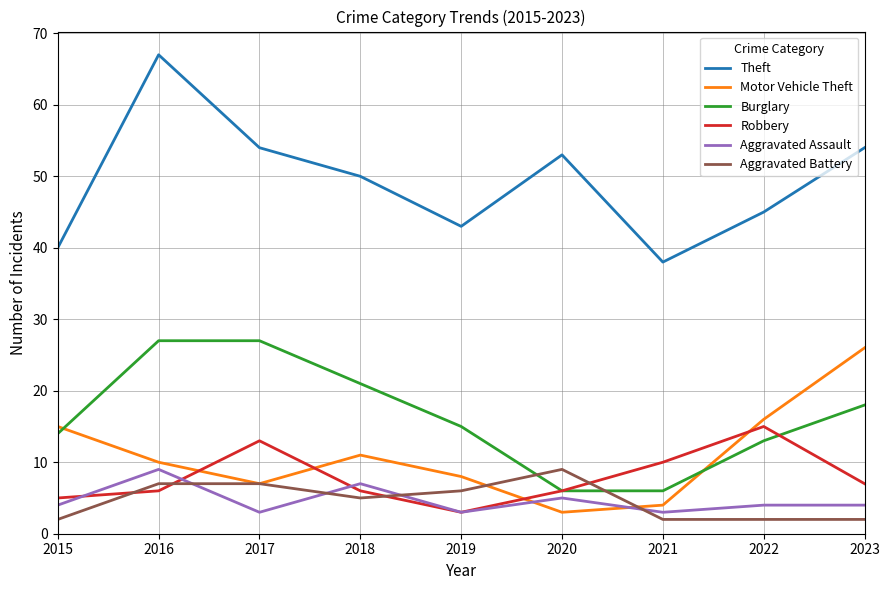

Which label corresponds to the largest value in the chart?

2016